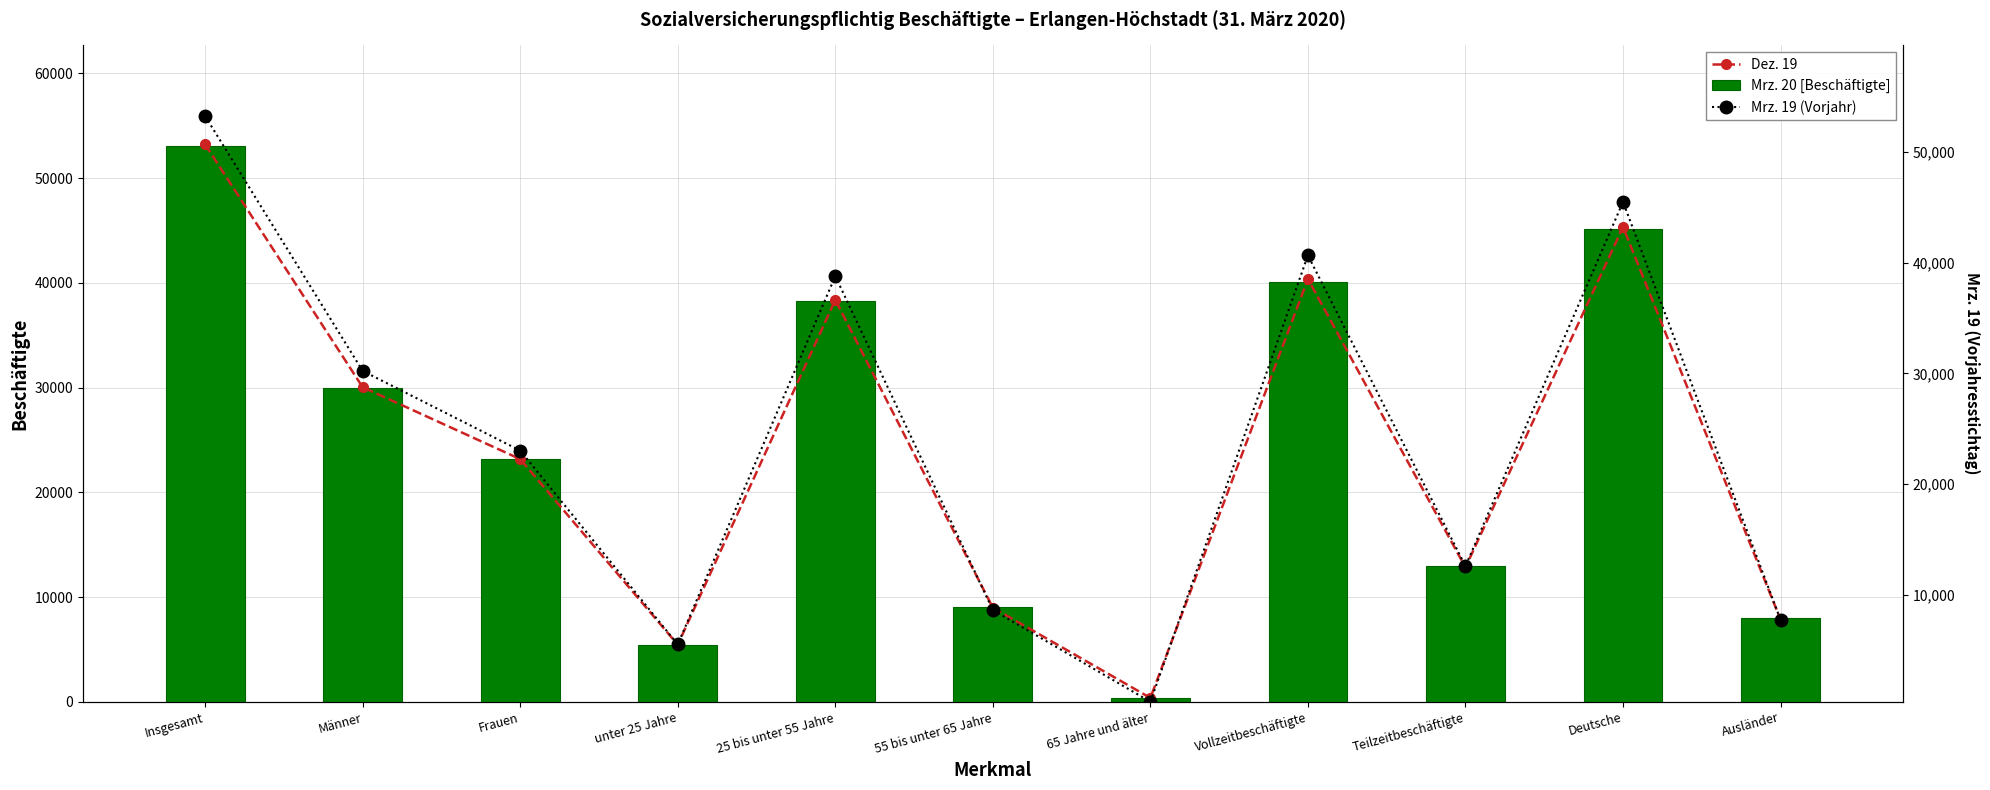

Rank the series by their maximum value, from highest to lowest.

Mrz. 19 (Vorjahr), Dez. 19, Mrz. 20 [Beschäftigte]